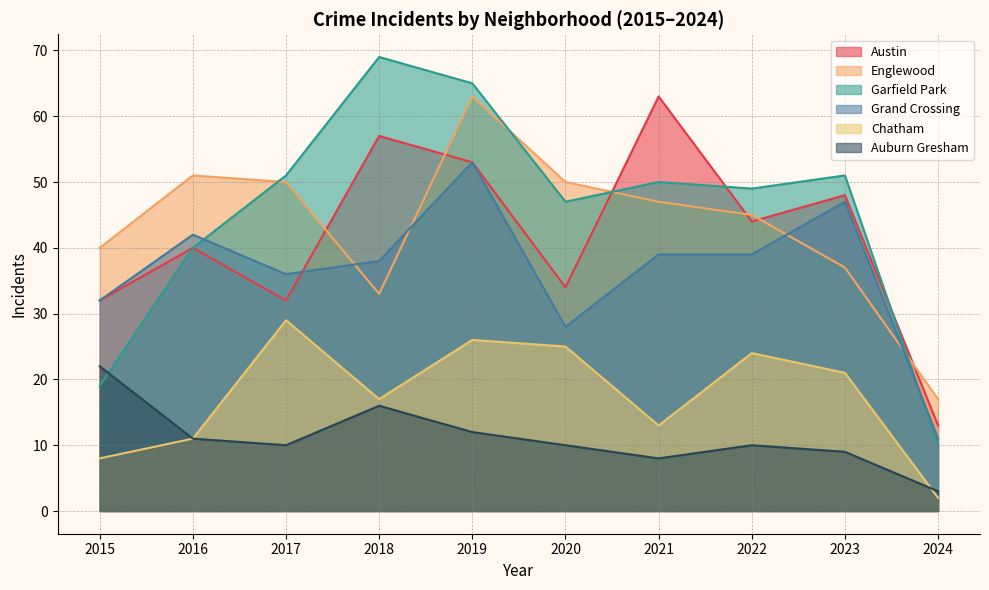

Does the chart display data point markers on the line(s)?

No